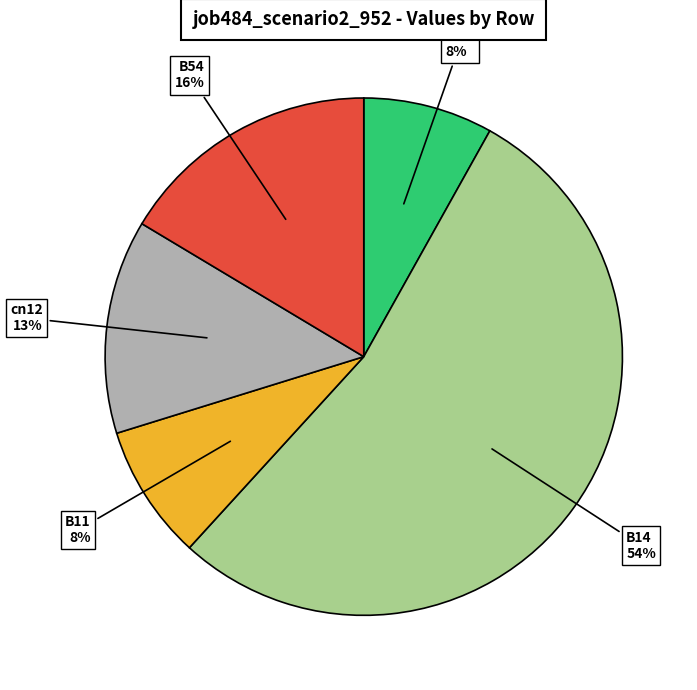

How many slices are in this pie chart?

5